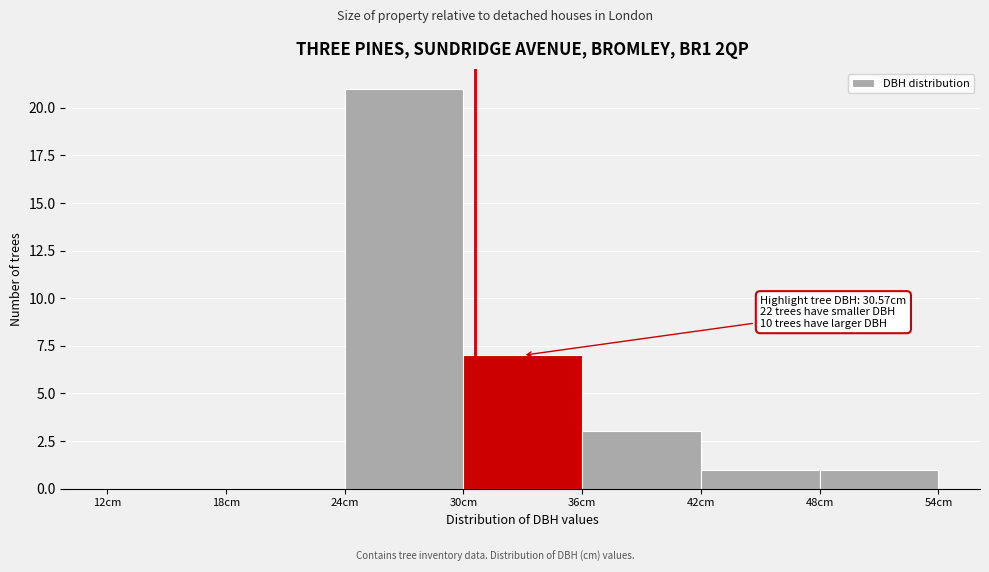

Which range on the x-axis has the tallest bar?

24 to 30